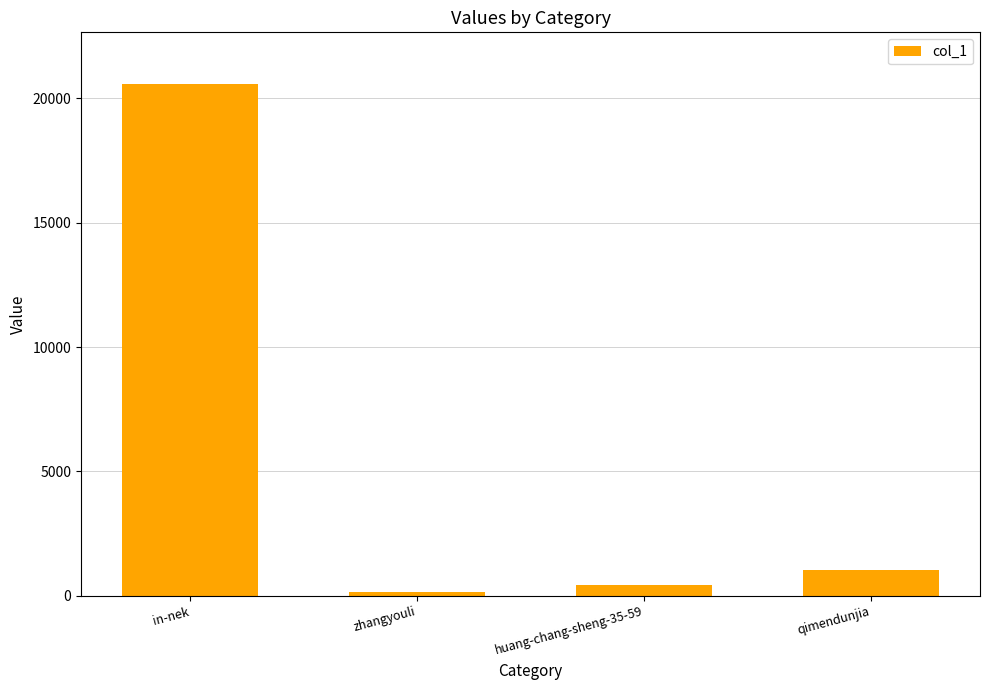

How many data points are less than 1053?

2